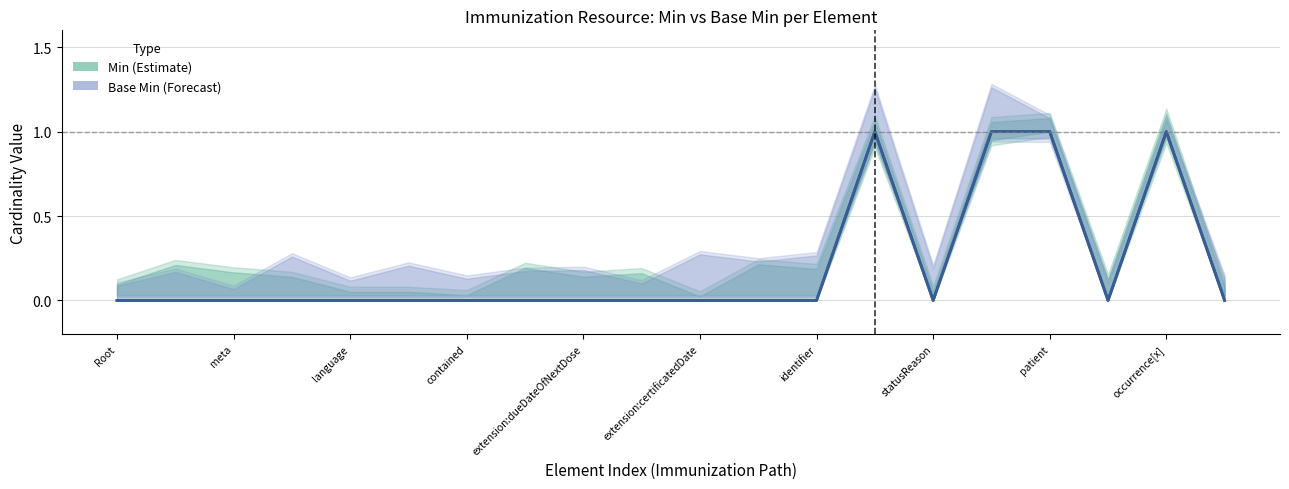

Which series has the largest total across all categories?

Min